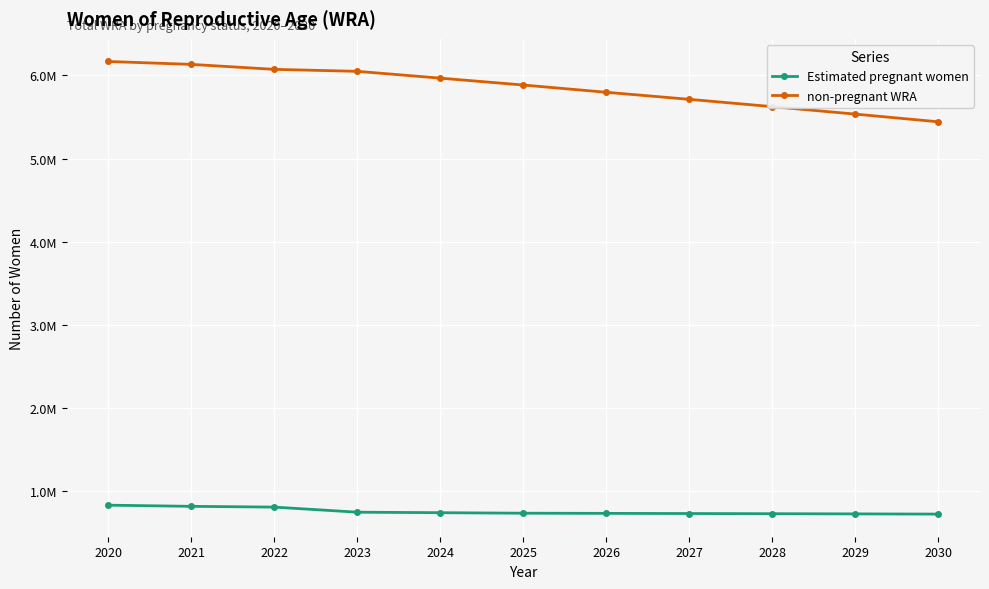

Where does the non-pregnant WRA series first go above 5884630?

2020